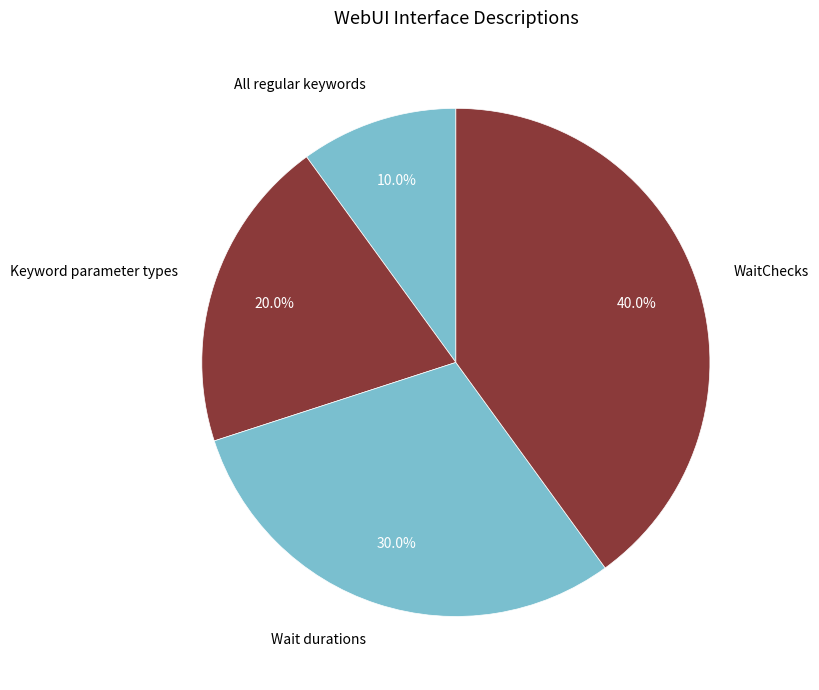

What percentage is the WaitChecks slice, to the nearest percent?

40%